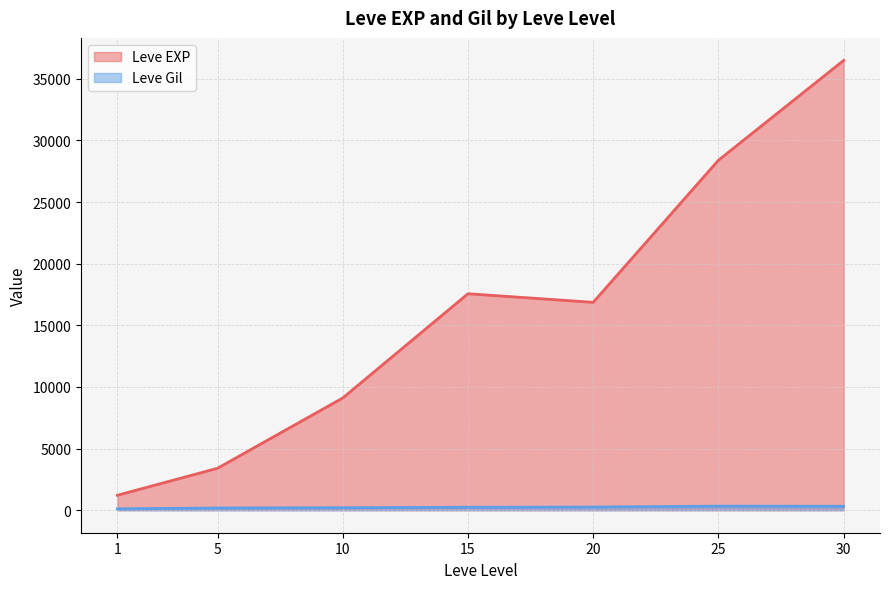

True or false: Leve EXP and Leve Gil cross at least once.

False